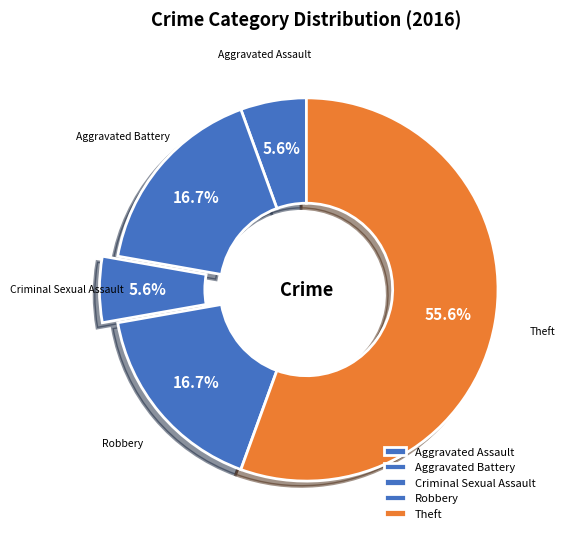

To the nearest percent, what is the combined percentage of Robbery and Aggravated Assault?

22%